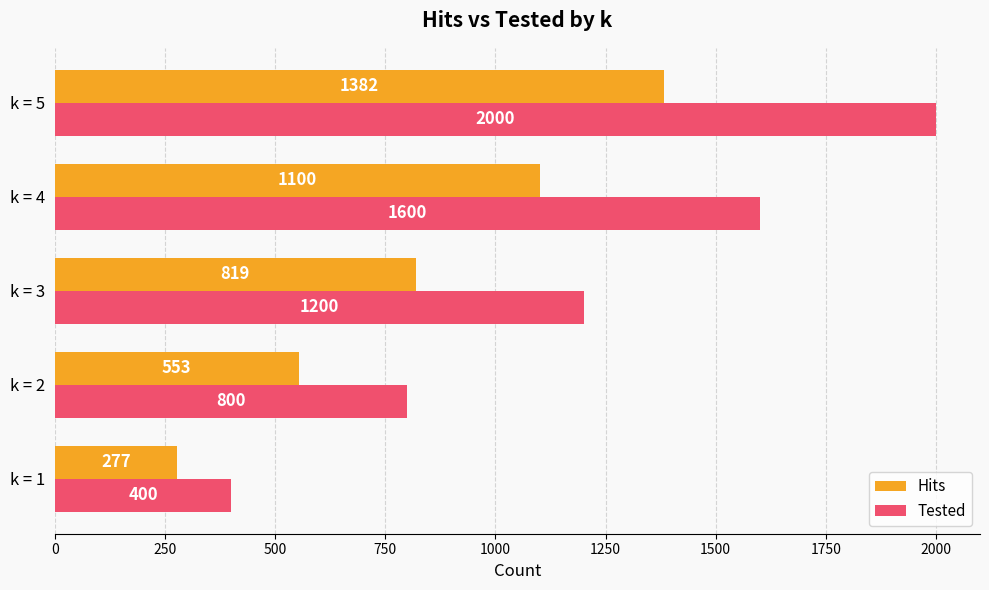

Where is Tested nearest to the value 1200?

k = 3